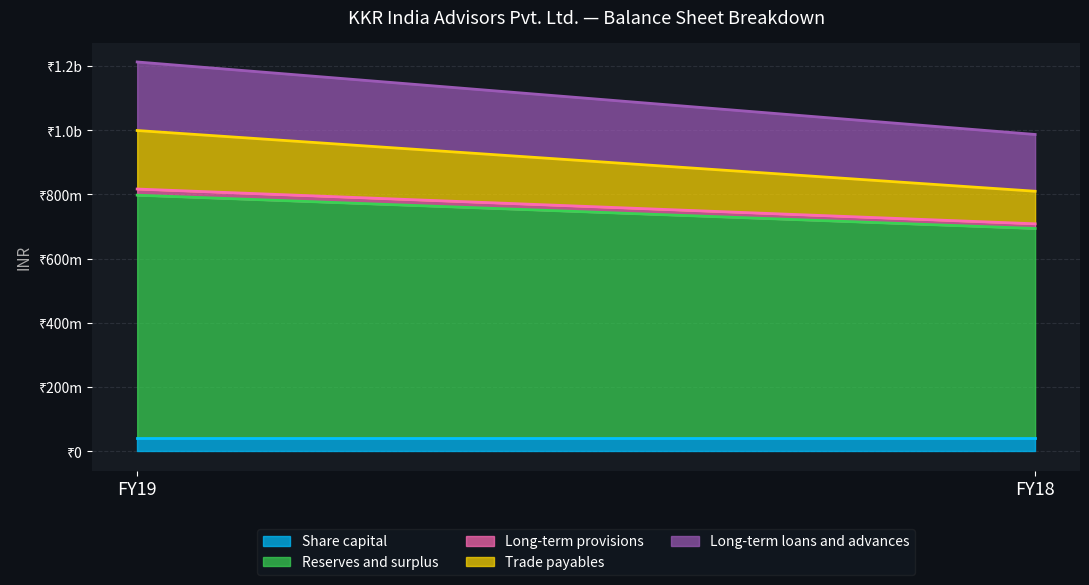

Reading left to right, transcribe all the data shown in this chart.

Share capital: FY19=40124600	FY18=40124600
Reserves and surplus: FY19=757341813	FY18=653587746
Long-term provisions: FY19=19114043	FY18=14582024
Trade payables: FY19=182292721	FY18=101403045
Long-term loans and advances: FY19=213524126	FY18=176861368